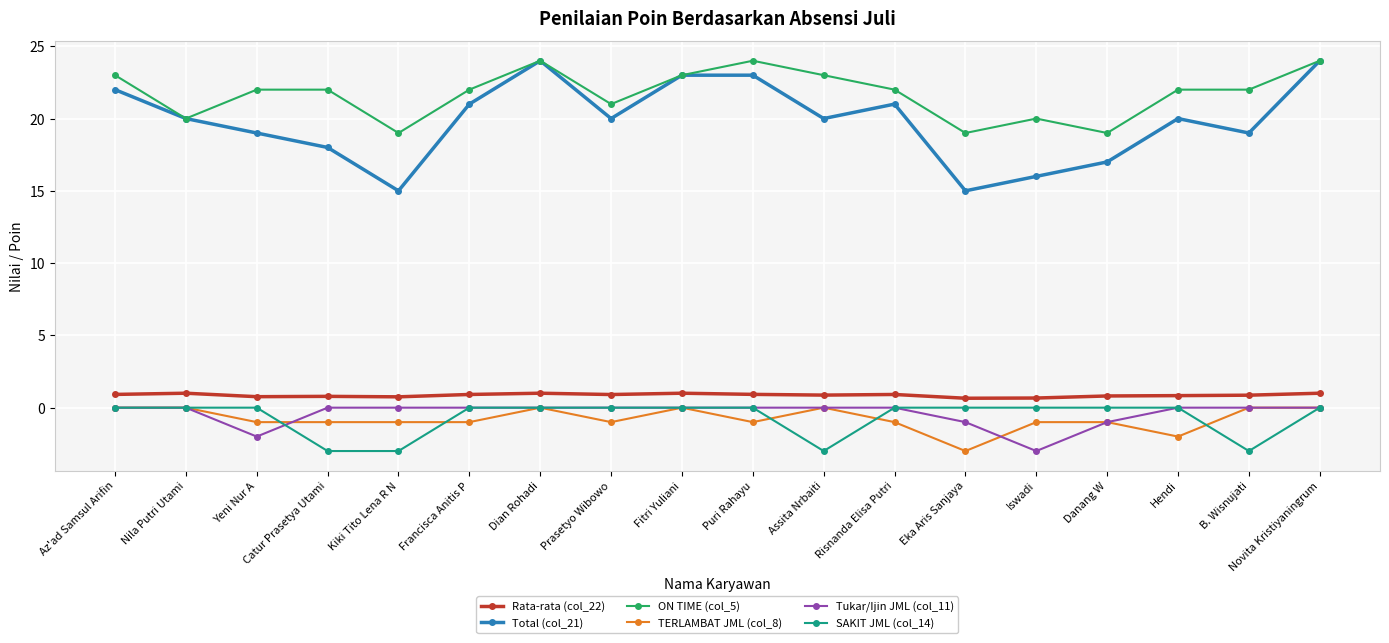

What is the value of the ON TIME (col_5) point at the 7th from the left?

24.0